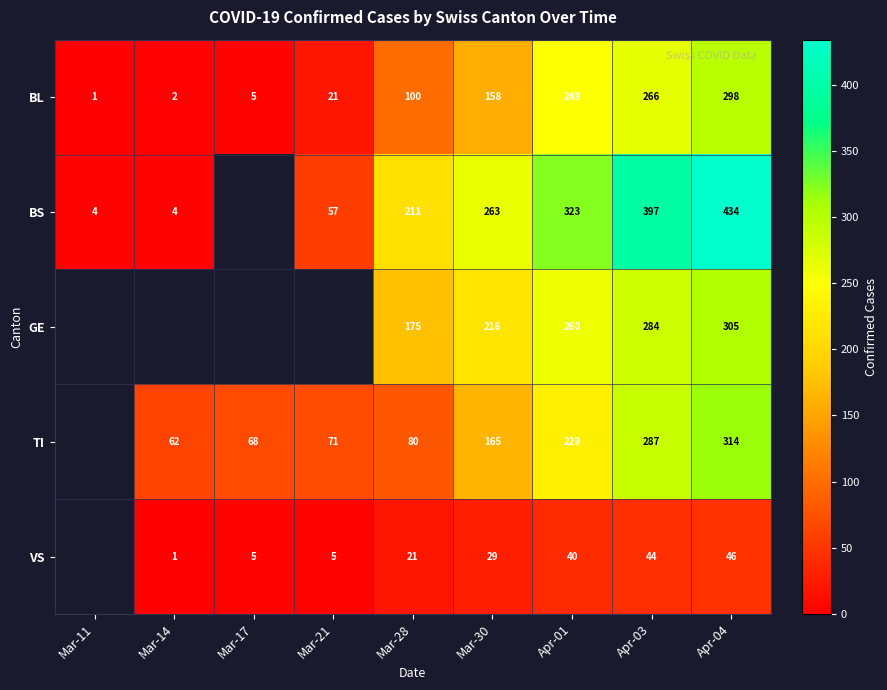

Rank the series at Apr-04 from highest to lowest value.

BS, TI, GE, BL, VS